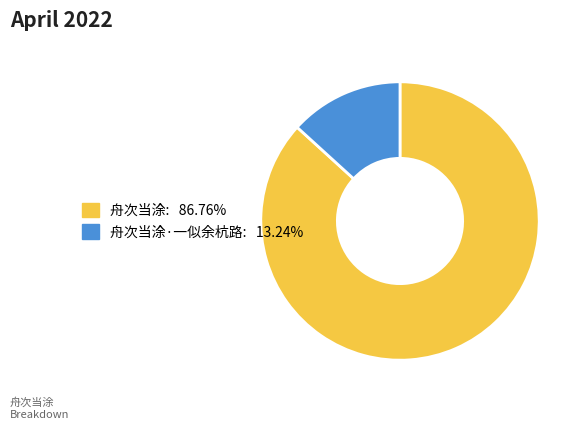

Does any single category account for the majority?

Yes